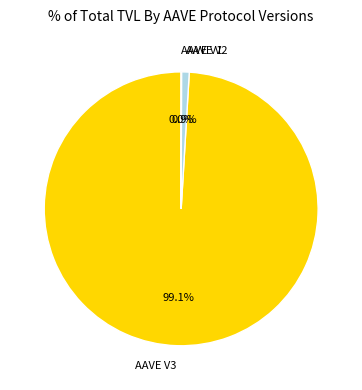

To the nearest percent, what is the difference between the AAVE V2 and AAVE V3 slice percentages?

98%